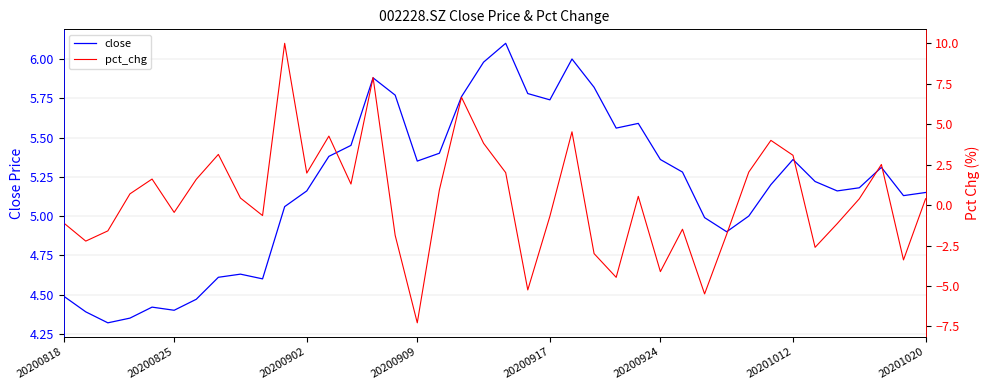

What is the spread (max minus min) of values at 29?

10.5